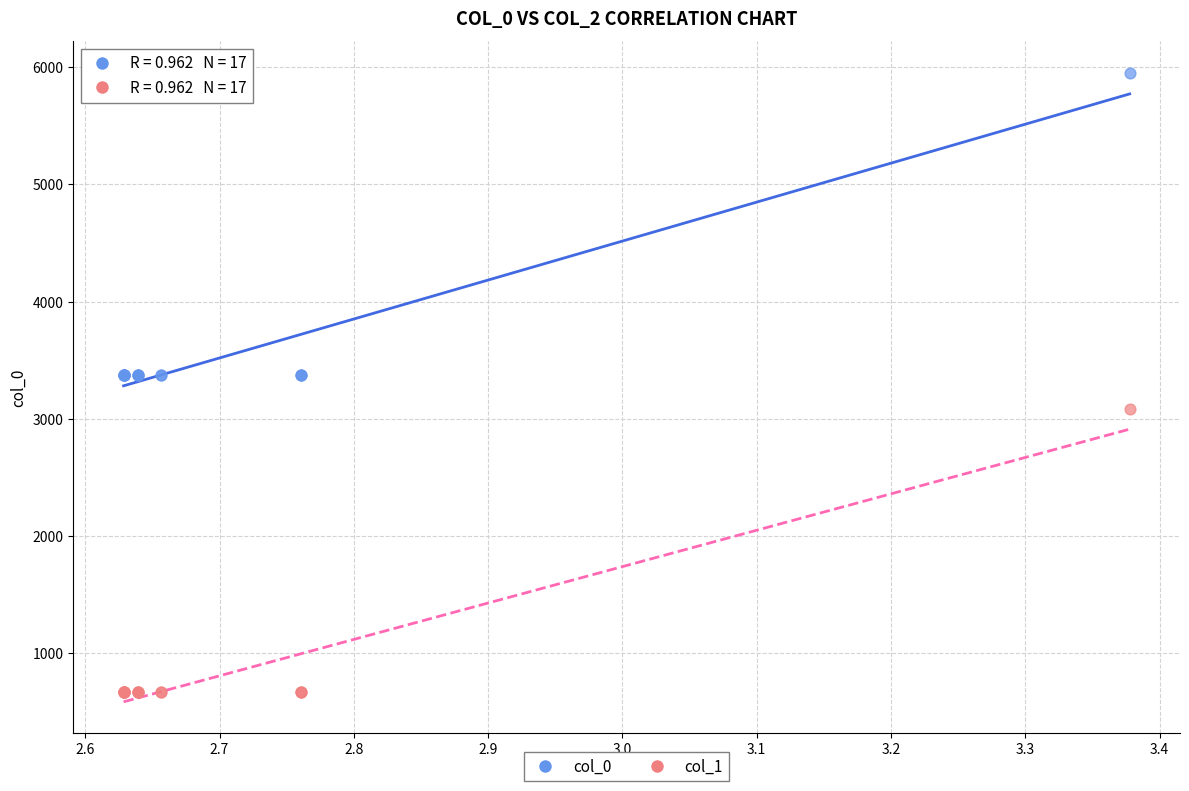

Which series has the widest spread of Y values?

col_0